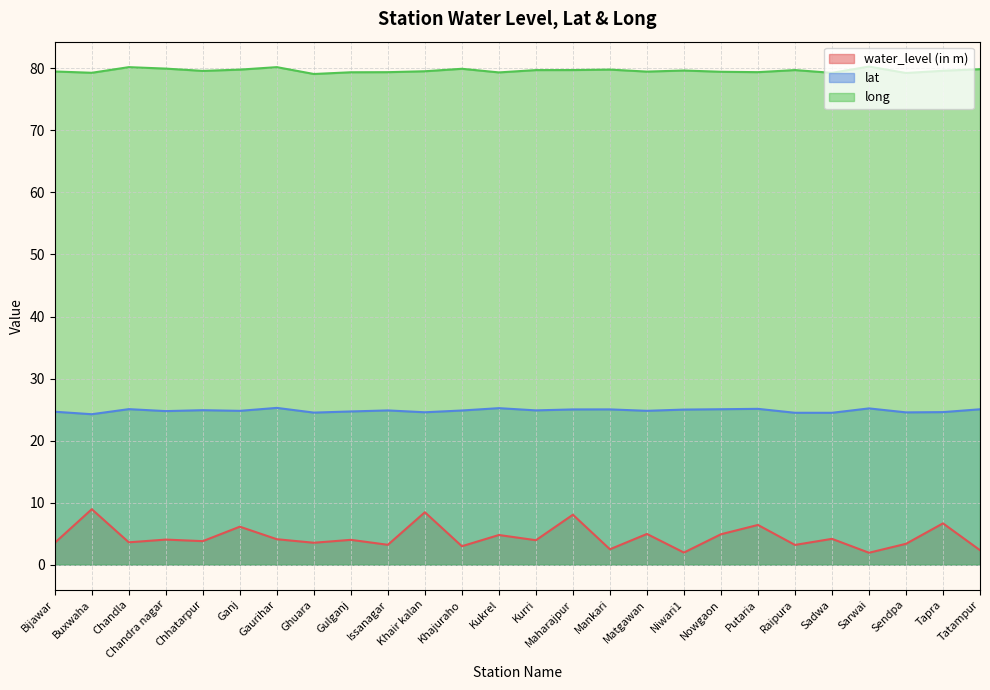

True or false: long and water_level (in m) cross at least once.

False